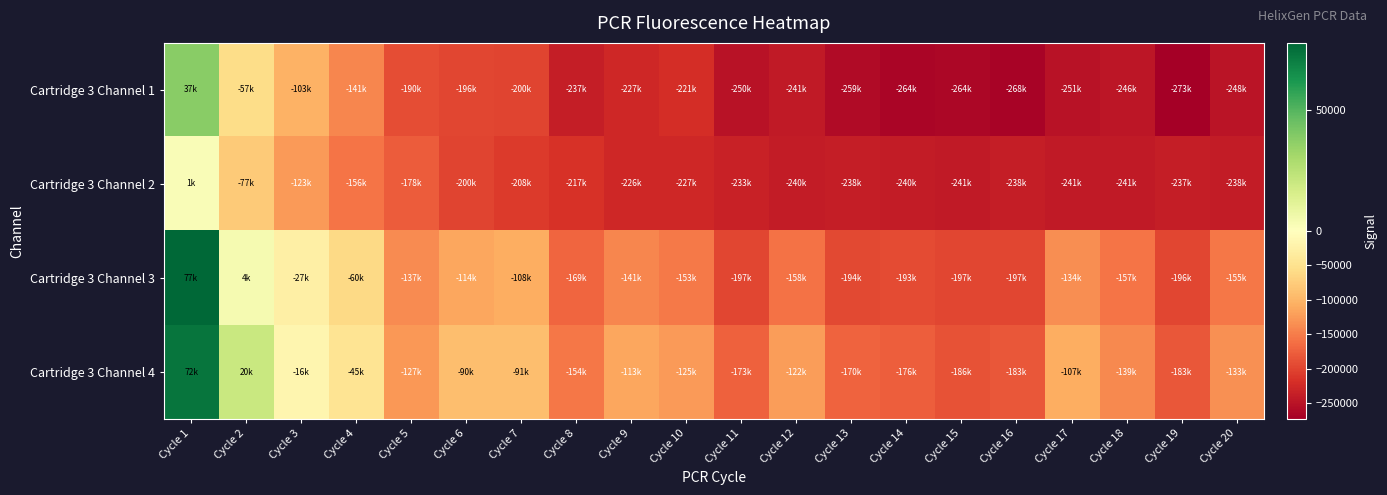

Which label corresponds to the largest value in the chart?

Cycle 1